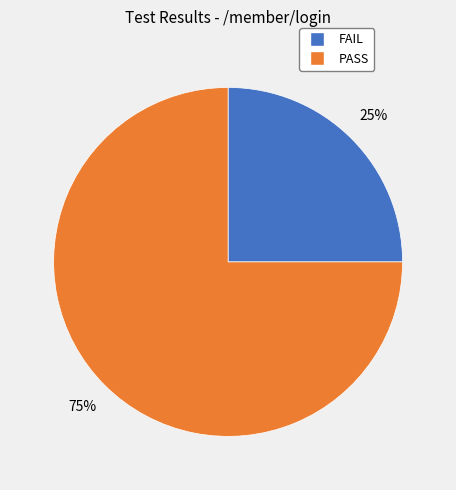

Is the sum of FAIL and PASS greater than half?

Yes